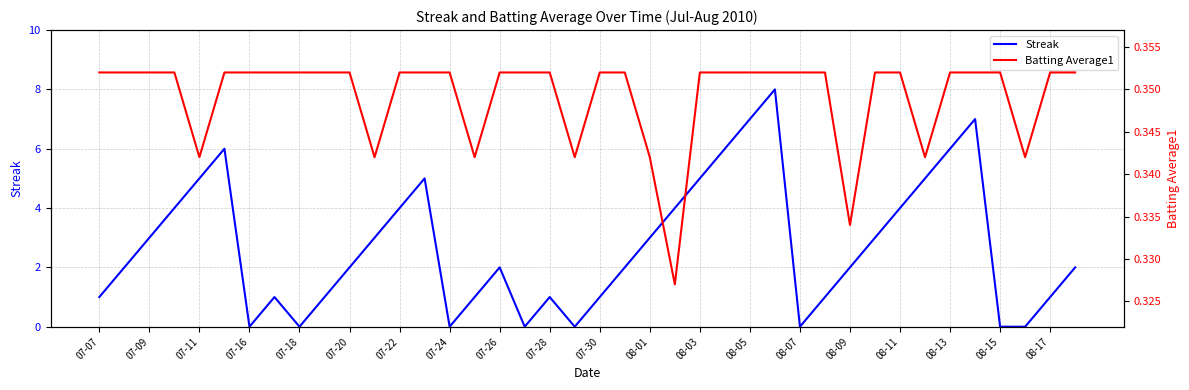

The value of Streak at 07-18 is 0. True or false?

True